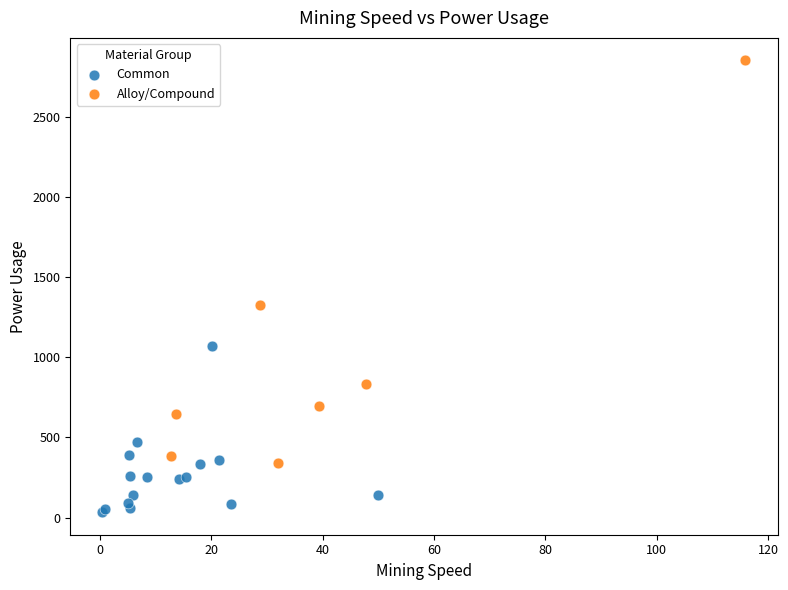

Which series reaches the maximum Y coordinate?

Alloy/Compound